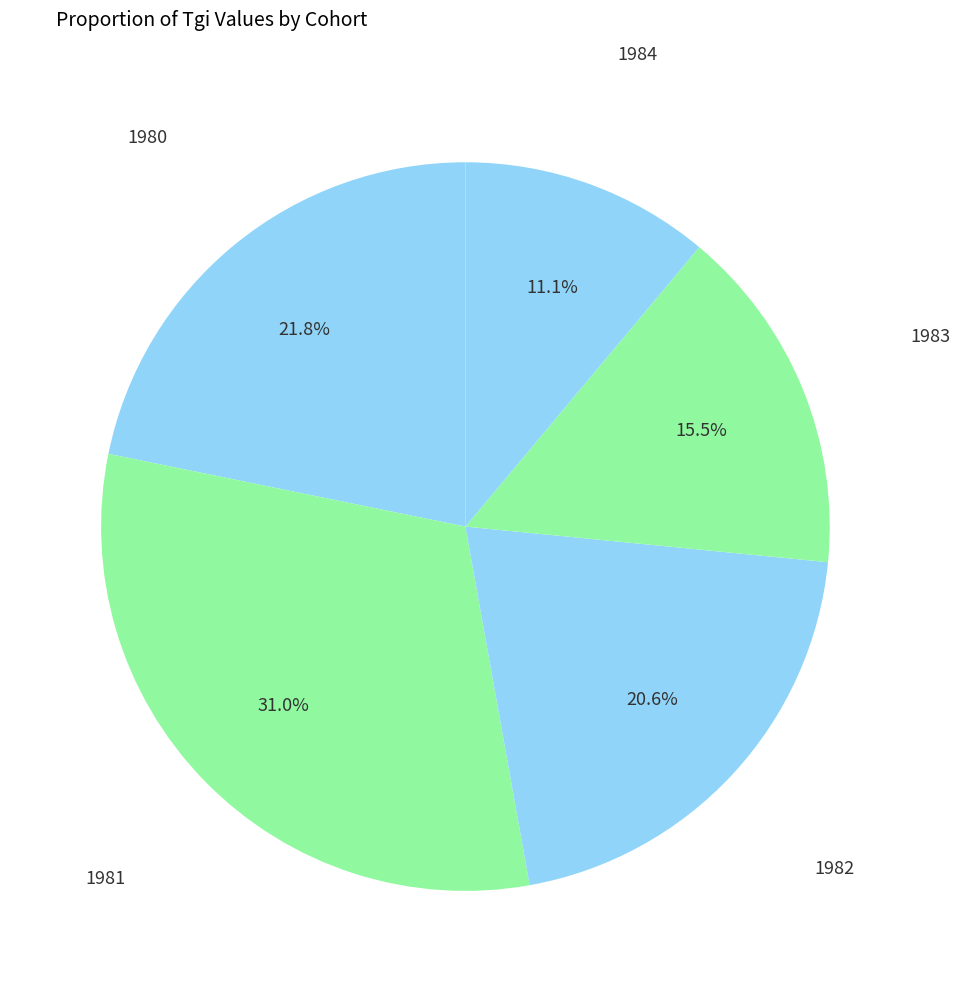

How many slices are in this pie chart?

5